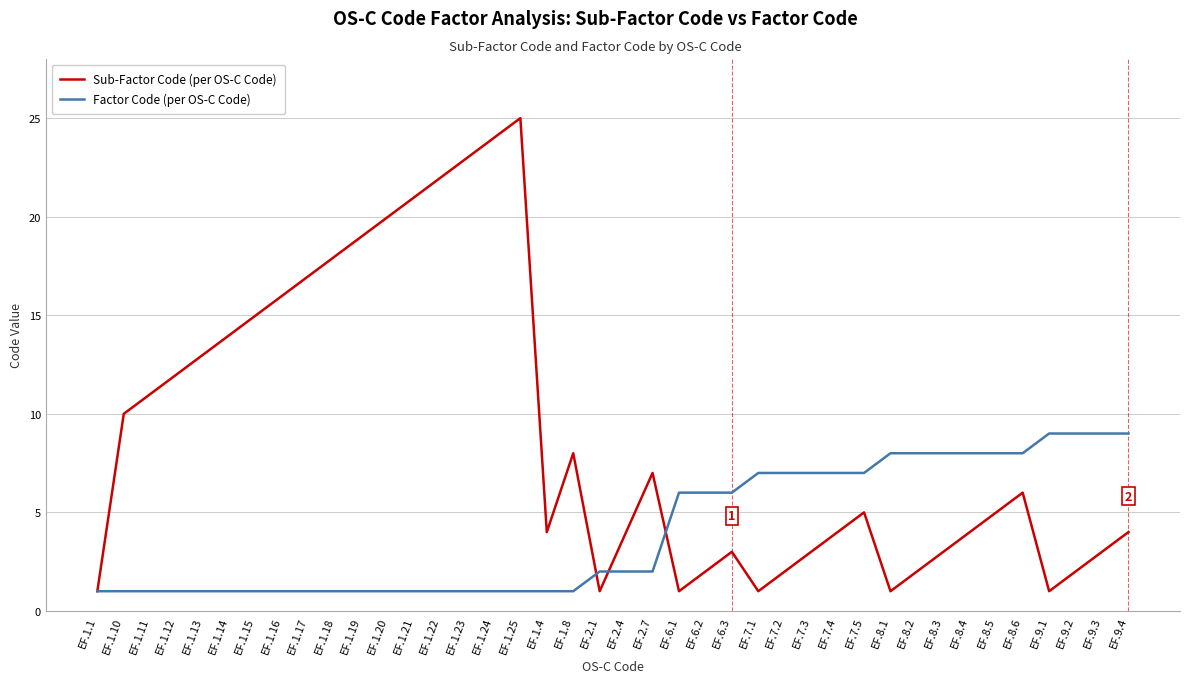

What position from the left is EF.1.15?

7